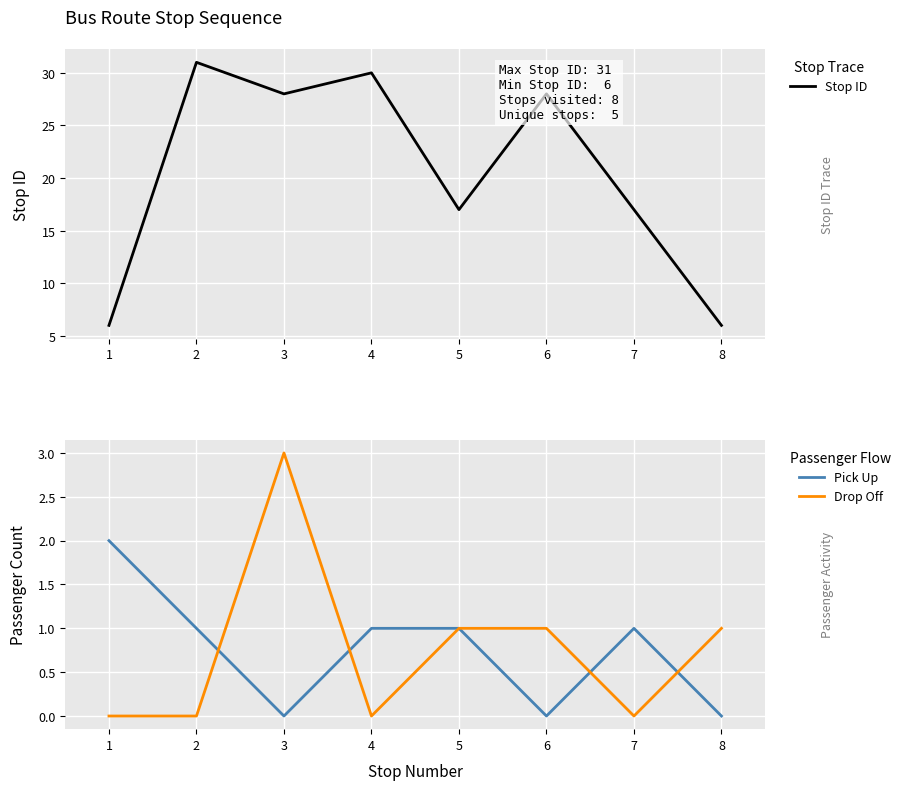

List the labels in order of Pick Up value, largest first.

1, 2, 4, 5, 7, 3, 6, 8